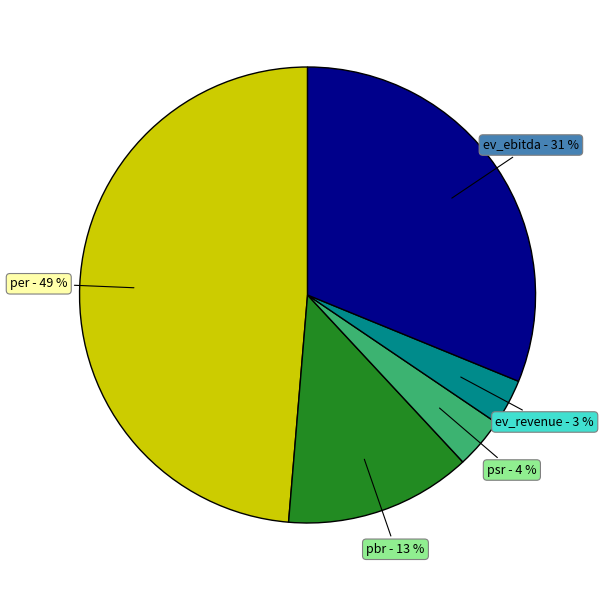

Does pbr account for over 50% of the chart?

No